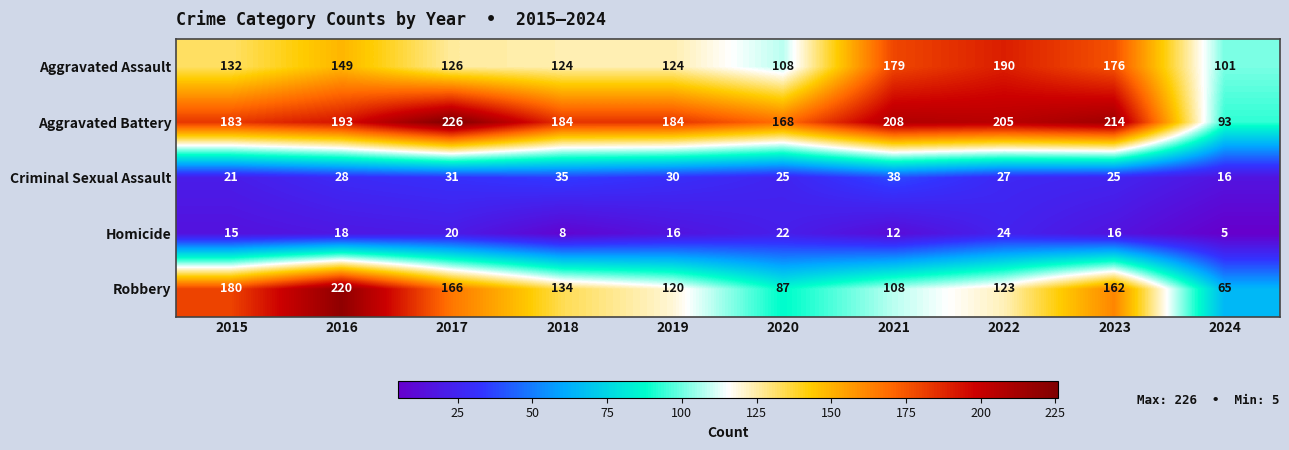

Which category has the highest value across all series?

2017